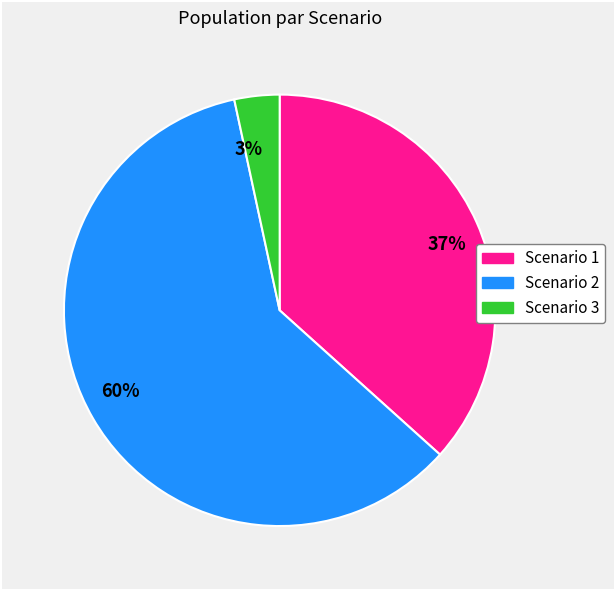

Does any single category account for the majority?

Yes